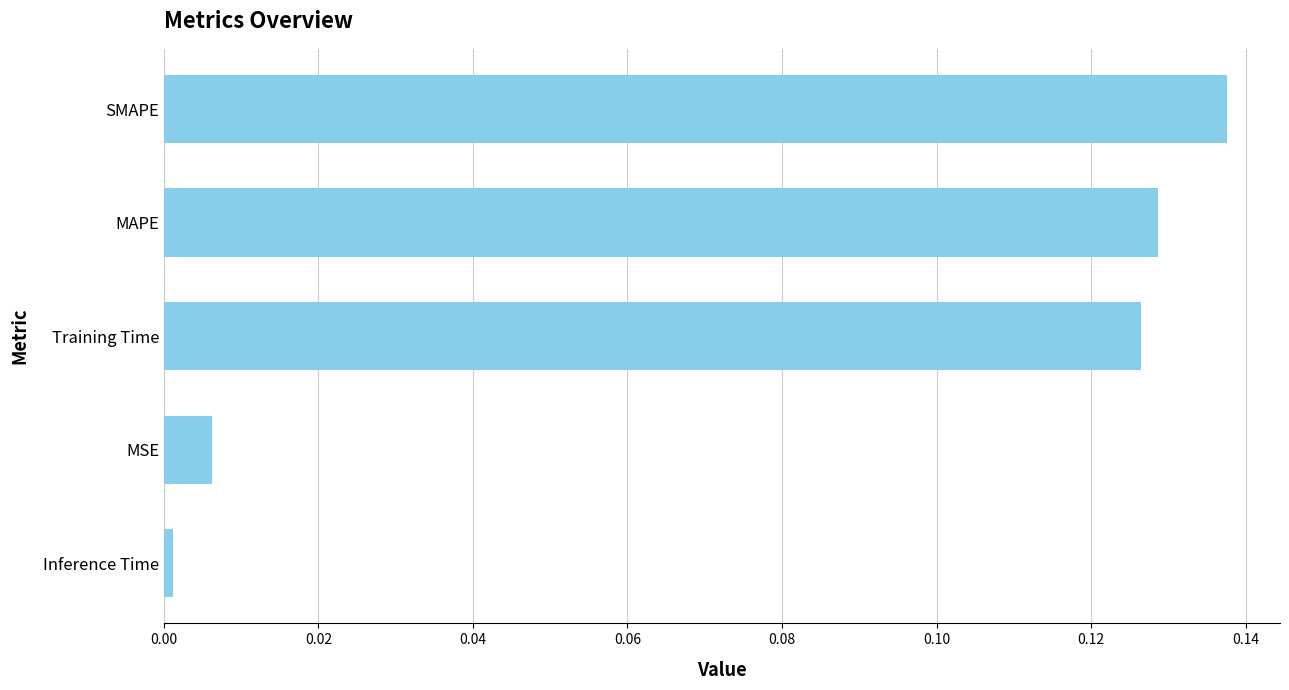

Which has a higher value, MAPE or MSE?

MAPE